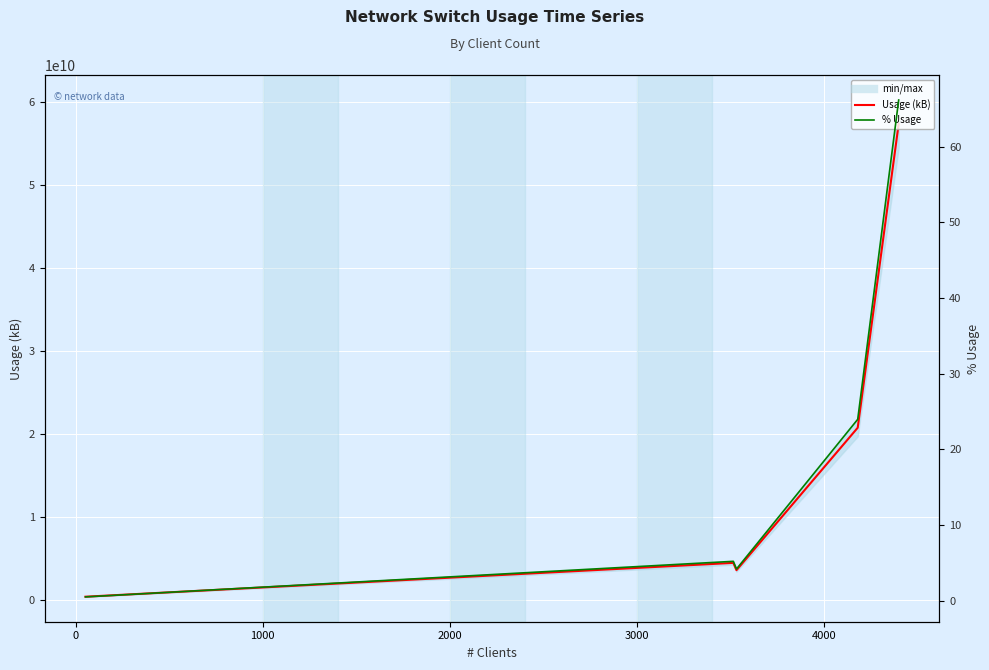

Rank the series by their maximum value, from lowest to highest.

% Usage, Usage (kB)